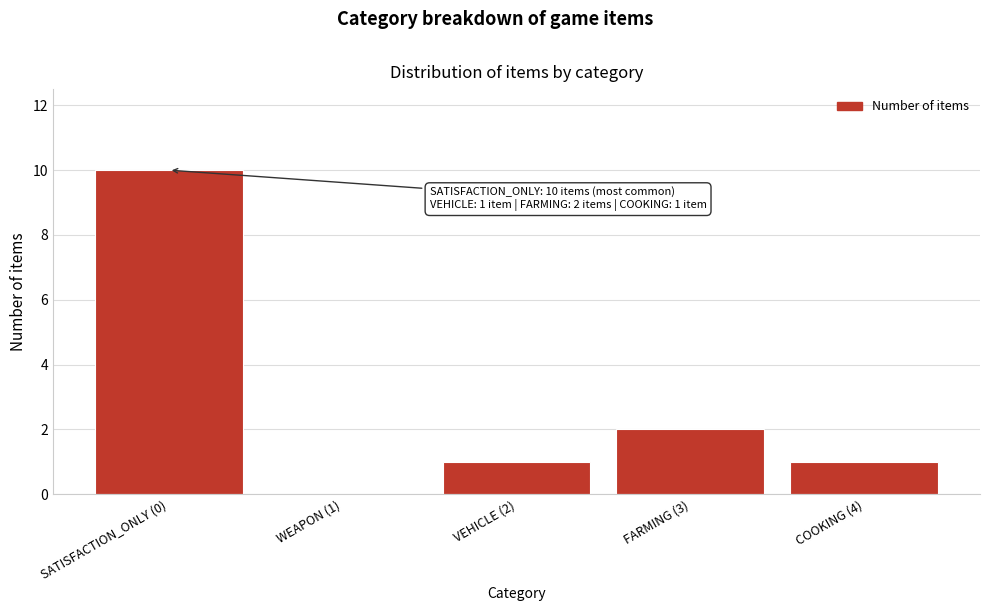

Reading left to right, list all the values displayed in this chart.

SATISFACTION_ONLY (0)=10	WEAPON (1)=0	VEHICLE (2)=1	FARMING (3)=2	COOKING (4)=1